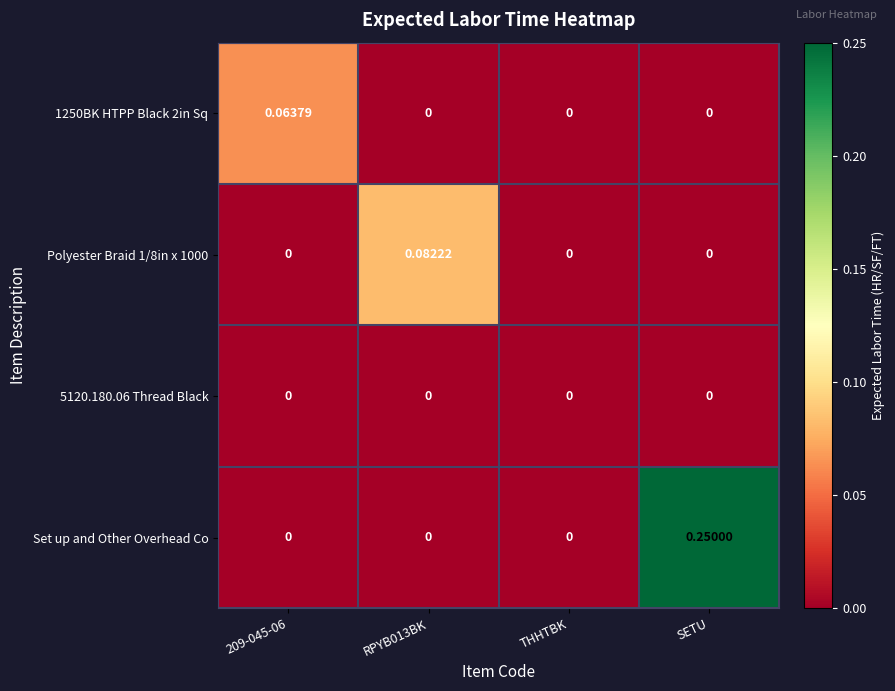

Which series has the widest spread of values?

Set up and Other Overhead Co